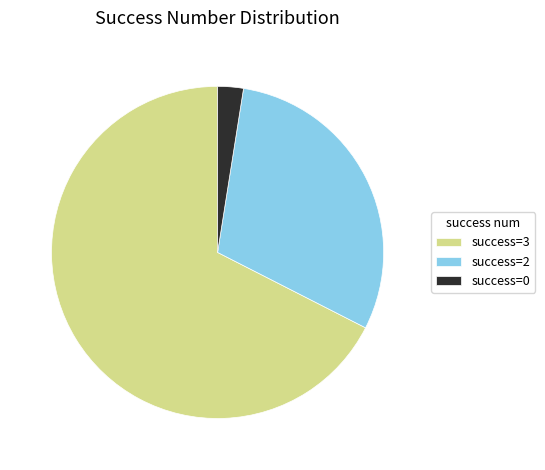

The success=3 slice represents 68% of the pie. True or false?

True